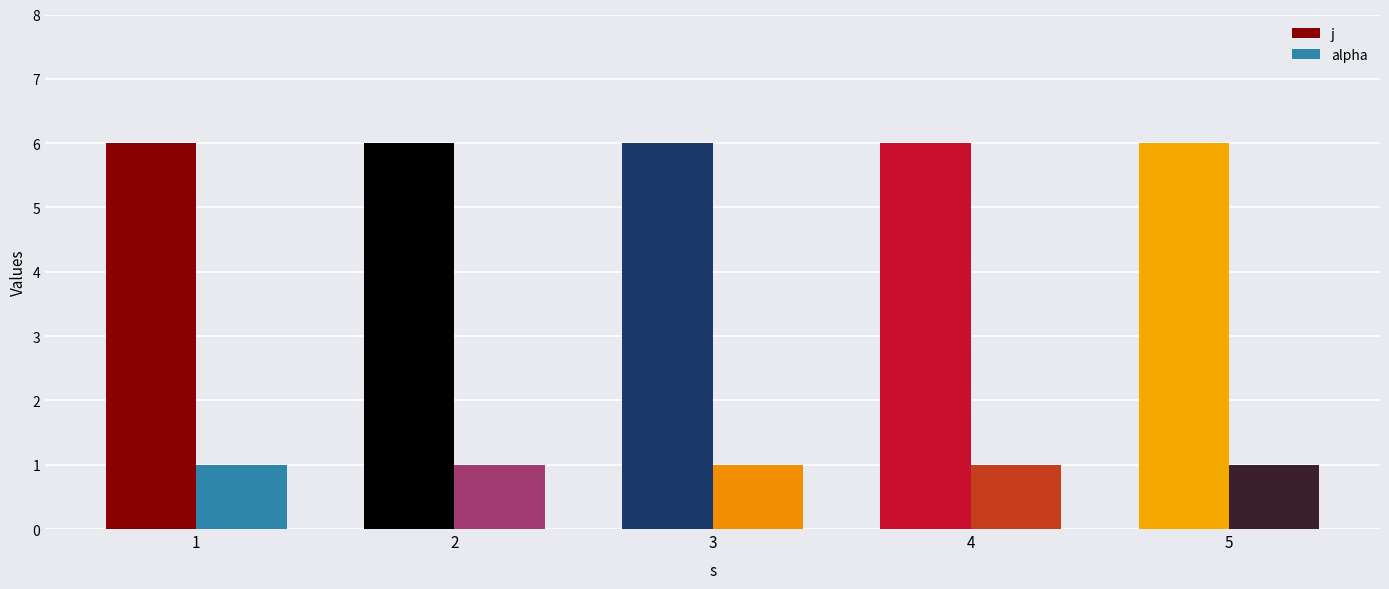

What is the greatest value displayed?

6